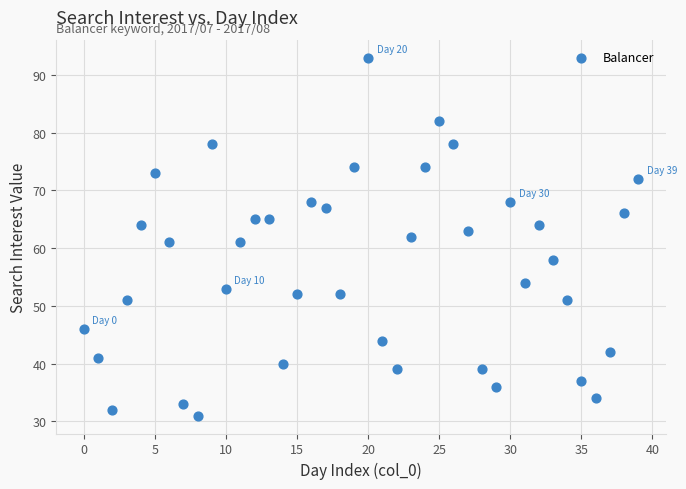

What is the range of Y values (max minus min)?

62